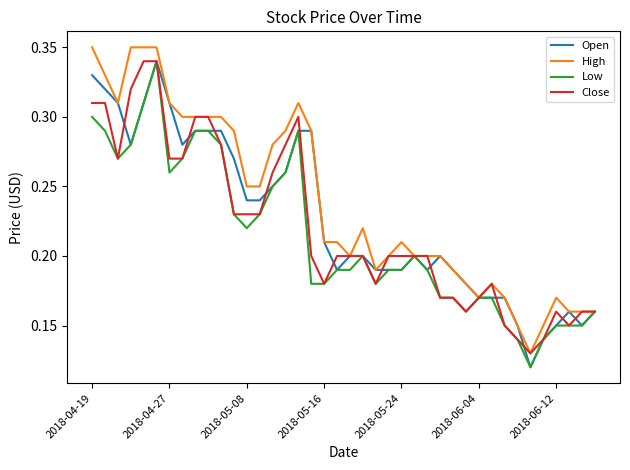

How many lines are shown in the chart?

4